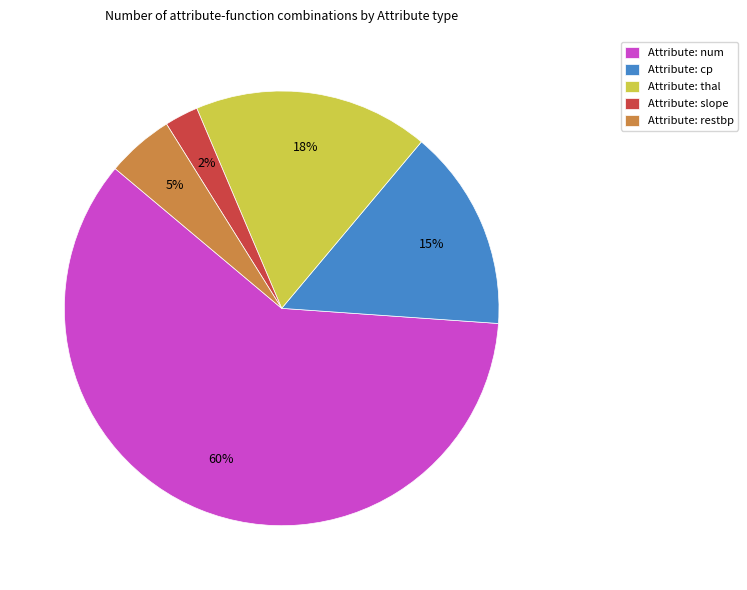

How many segments does this pie chart have?

5